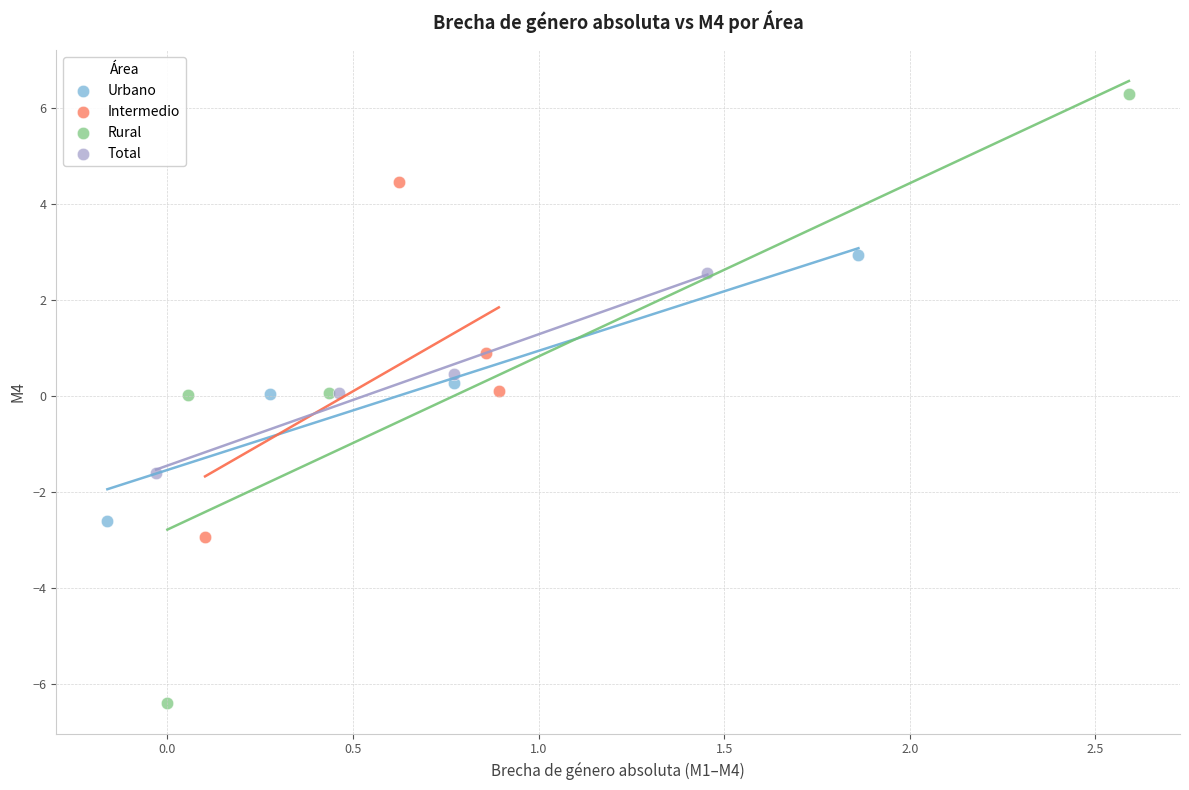

Which series reaches the maximum Y coordinate?

Rural